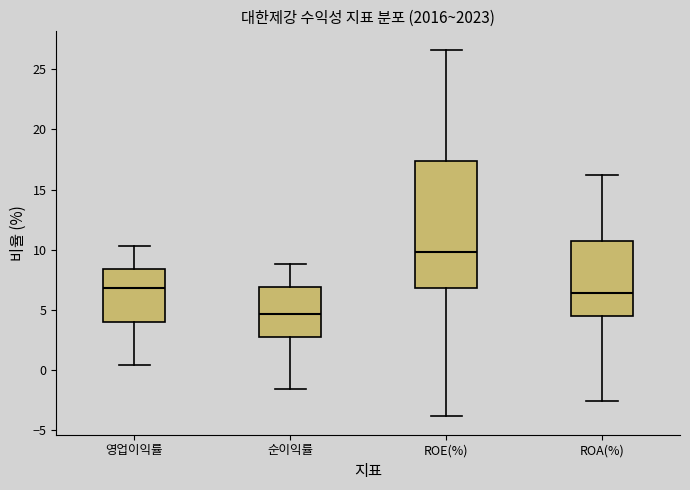

Where is the upper edge of the box for 순이익률 on the y-axis? The values are not printed on the chart, so give them approximately, as read against the axis.

7.0